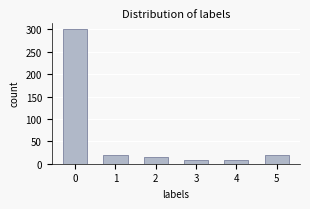

Reading left to right, transcribe all the data shown in this chart.

0=300	1=20	2=16	3=8	4=8	5=20